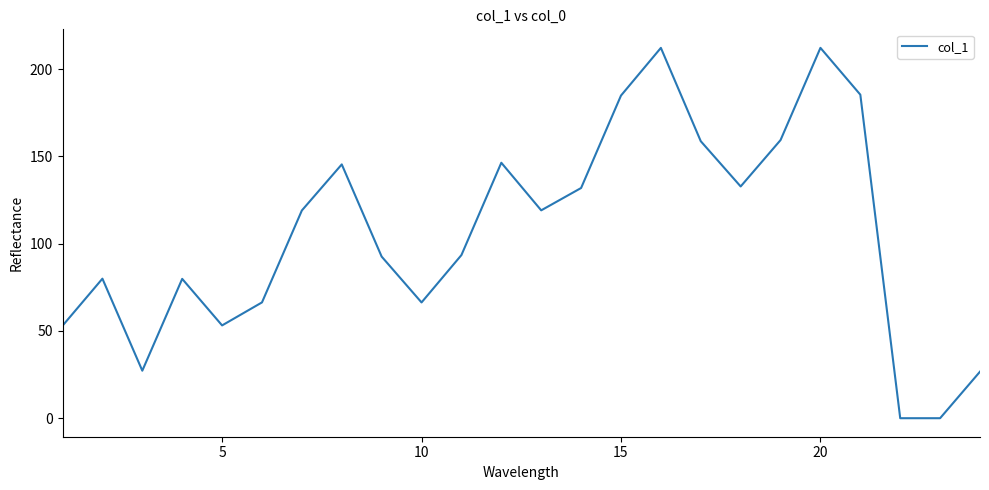

What is the difference between the maximum and minimum values?

212.1